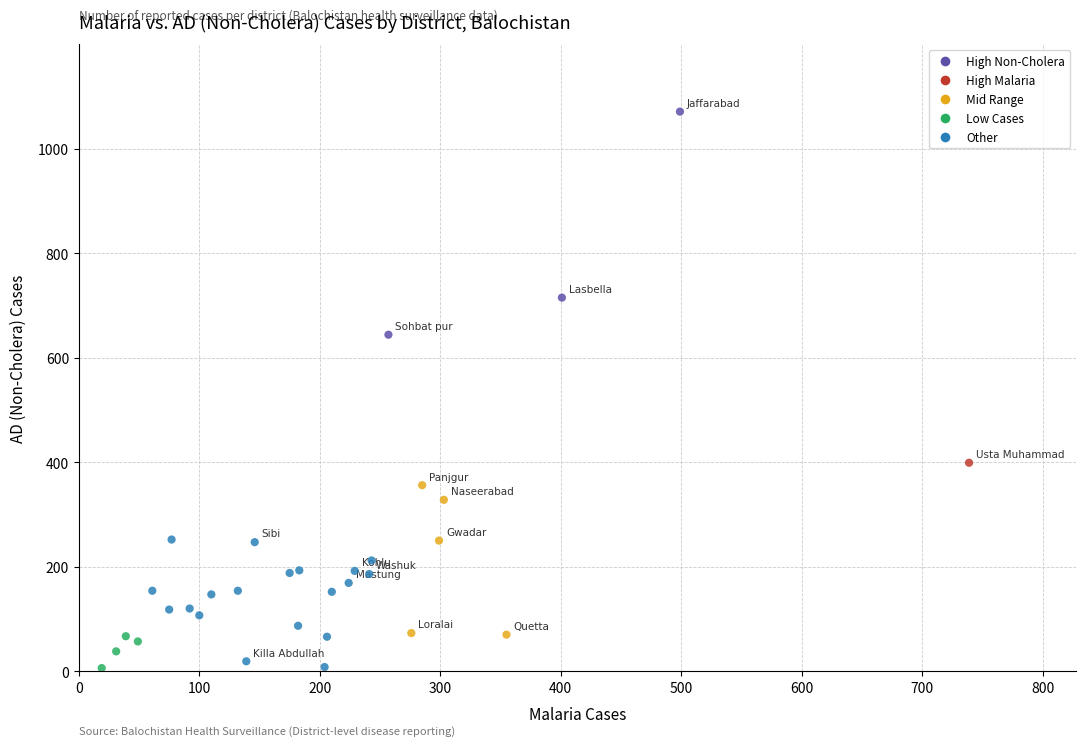

What Y value in the scatter plot is closest to 538?

644